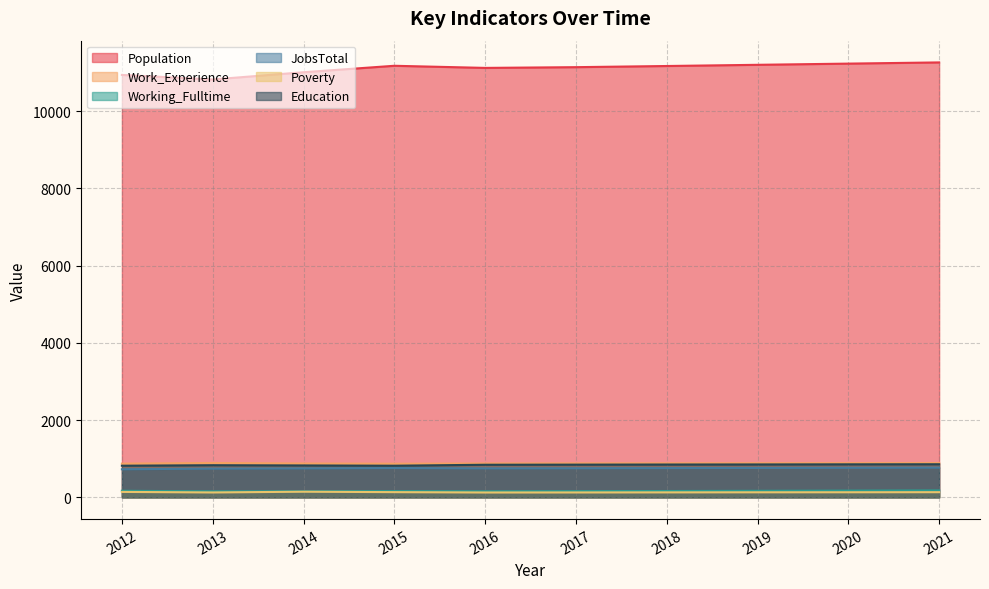

Which series has the largest range (max minus min)?

Population